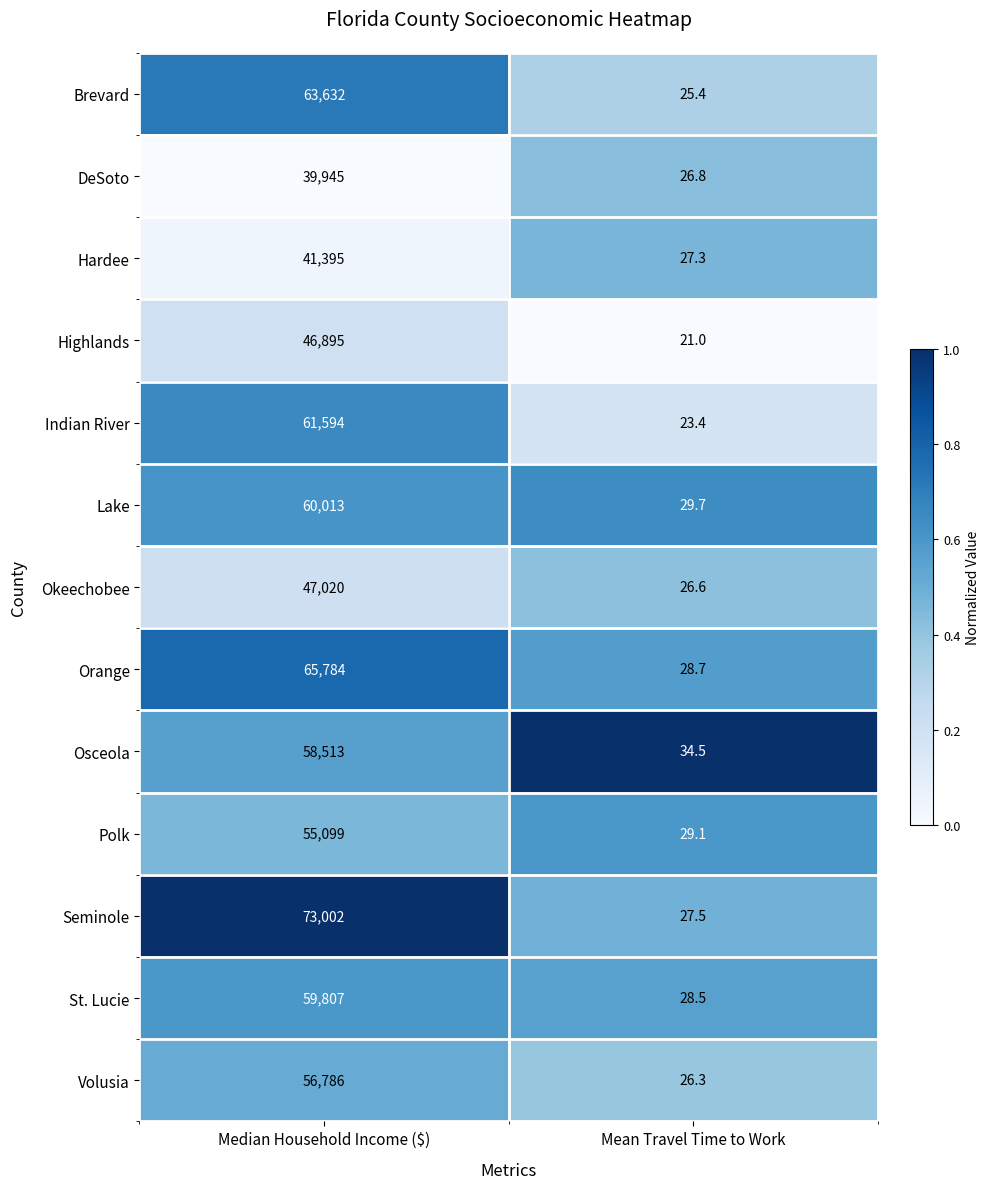

What is the sum of the Orange values at Median Household Income ($) and Mean Travel Time to Work?

65812.7